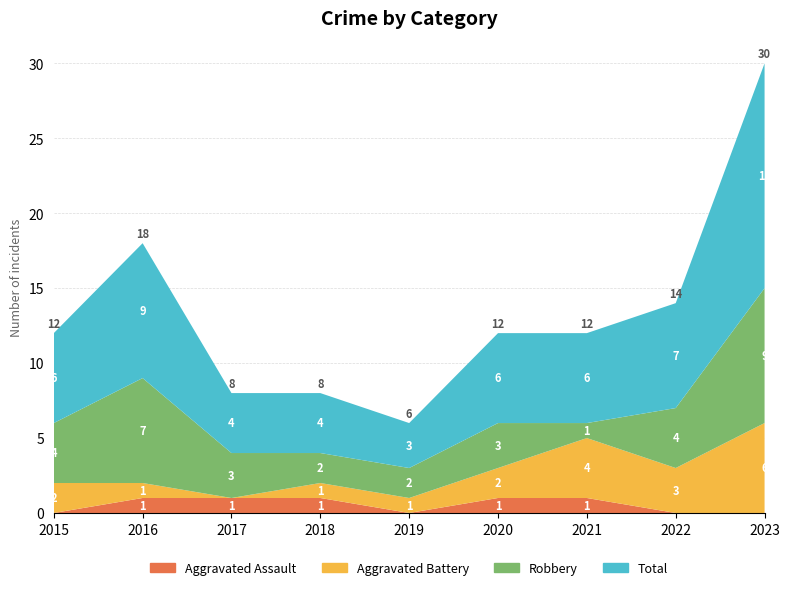

Reading left to right, what are all the values shown in this chart?

Aggravated Assault: 0	1	1	1	0	1	1	0	0
Aggravated Battery: 2	1	0	1	1	2	4	3	6
Robbery: 4	7	3	2	2	3	1	4	9
Total: 6	9	4	4	3	6	6	7	15